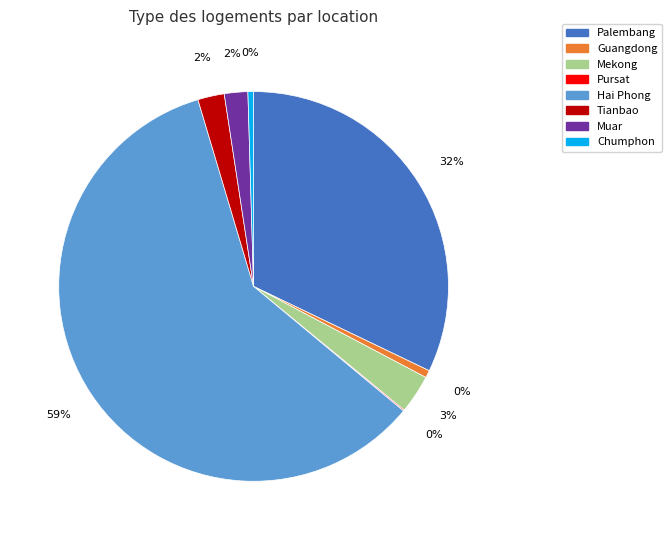

What portion of the pie excludes Mekong?

96.8%